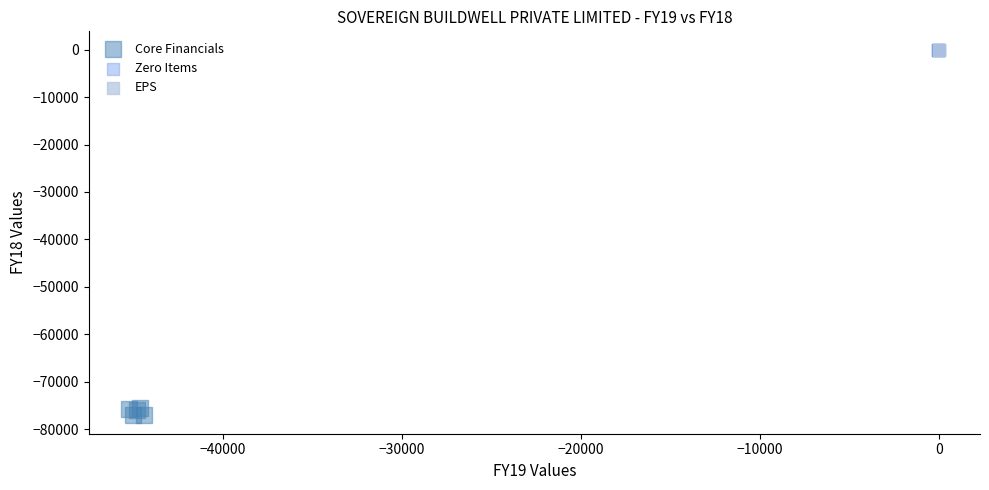

What are all the series names shown in the legend?

Core Financials, Zero Items, EPS